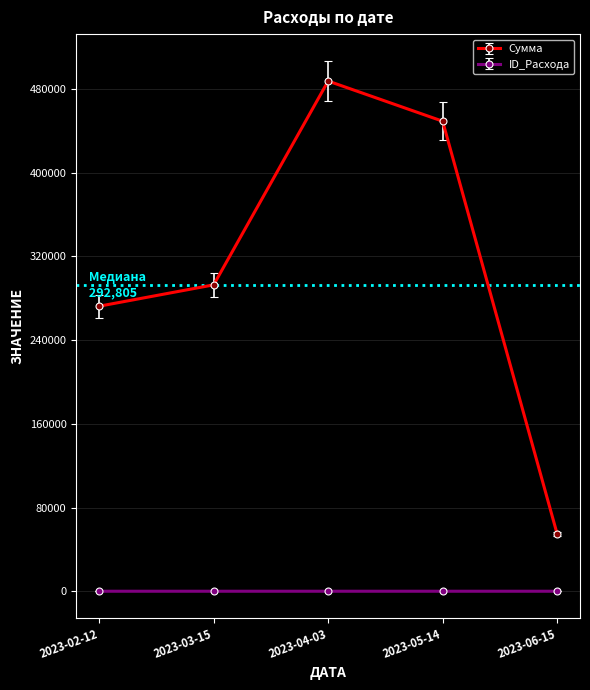

The value of Сумма at 2023-02-12 is 487919. True or false?

False